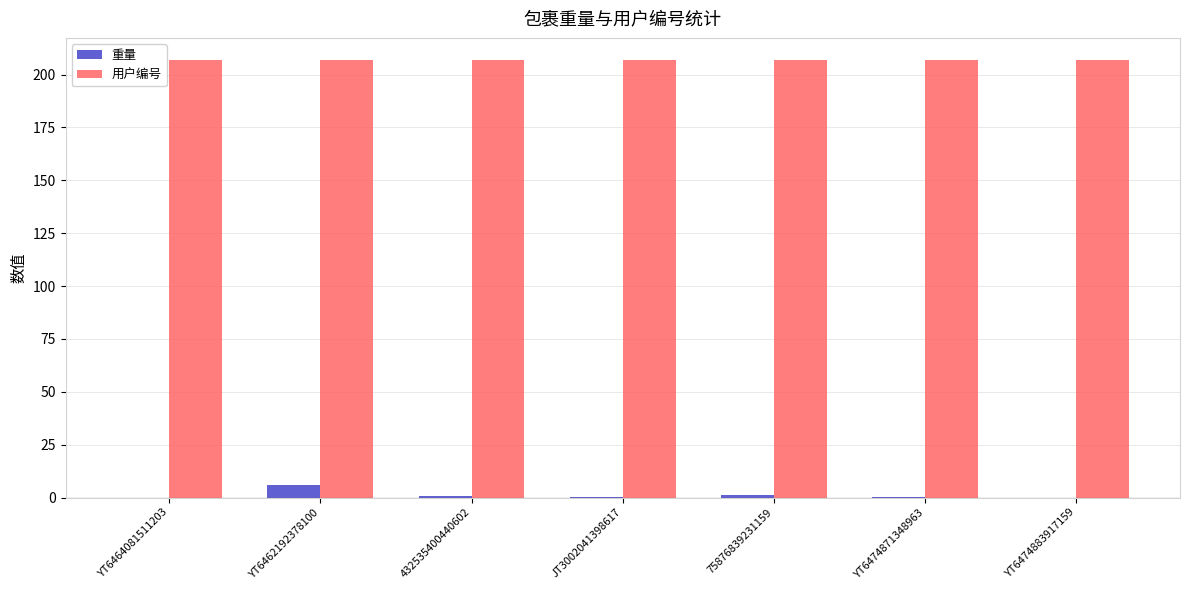

What is the maximum value for 用户编号?

207.0